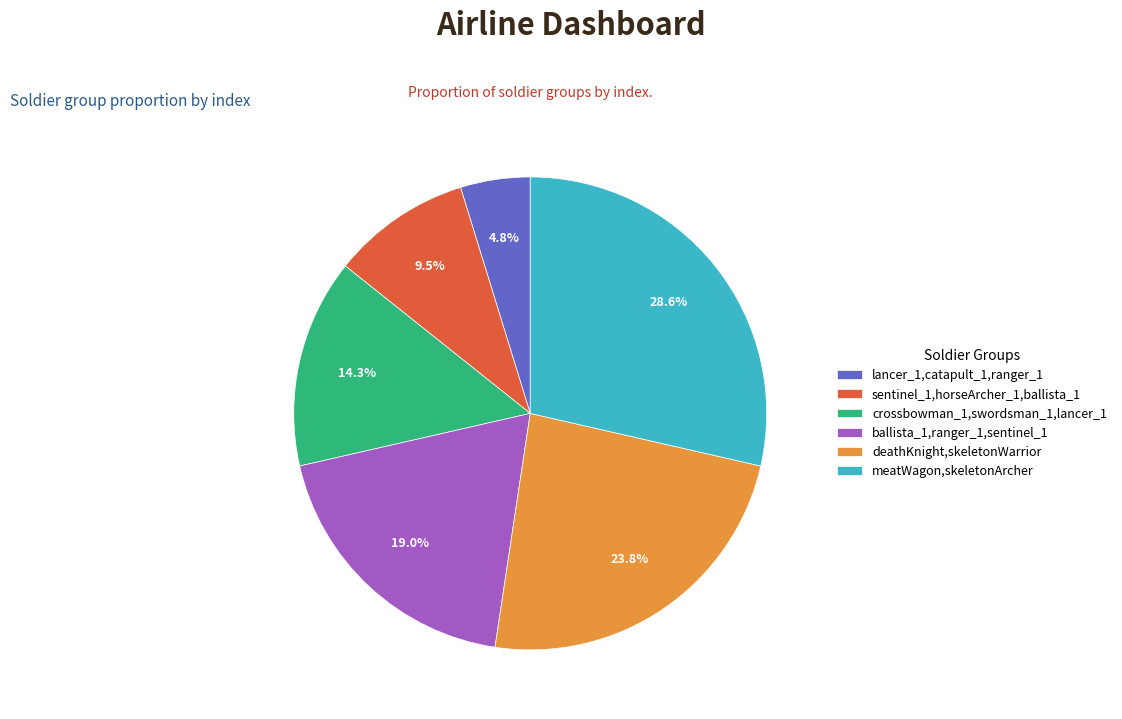

What is the largest slice in the pie chart?

meatWagon,skeletonArcher